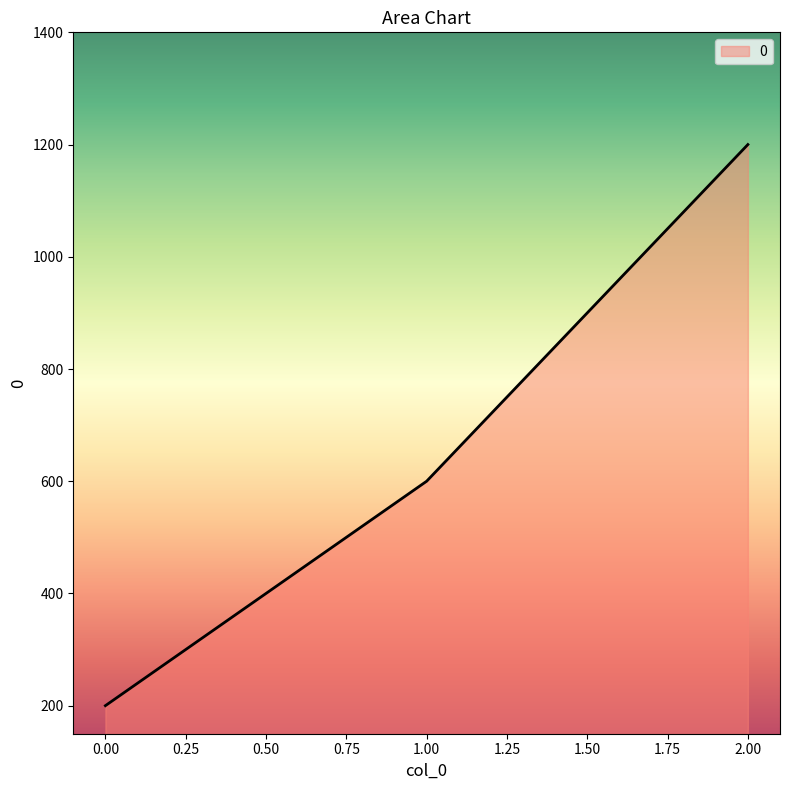

Rank the categories by value from highest to lowest.

2.00, 1.00, 0.00